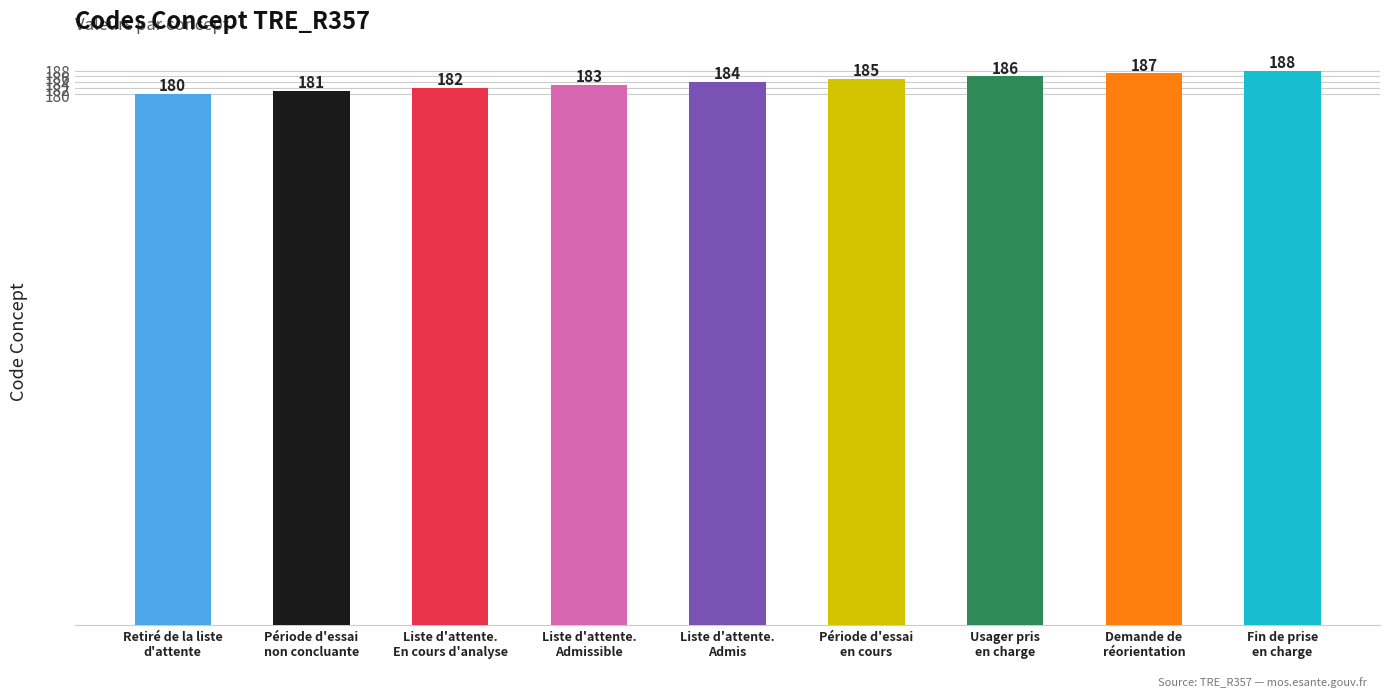

Reading right to left, list all the values displayed in this chart.

Fin de prise
en charge=188	Demande de
réorientation=187	Usager pris
en charge=186	Période d'essai
en cours=185	Liste d'attente.
Admis=184	Liste d'attente.
Admissible=183	Liste d'attente.
En cours d'analyse=182	Période d'essai
non concluante=181	Retiré de la liste
d'attente=180